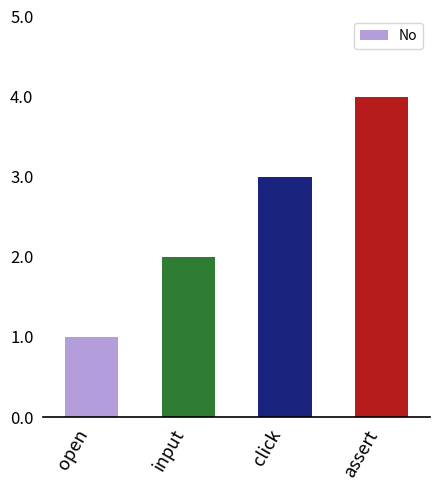

What is the smallest value displayed?

1